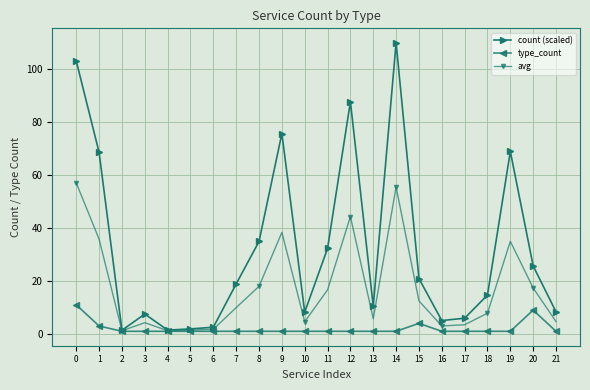

What is the average value of the count (scaled) series?

32.5